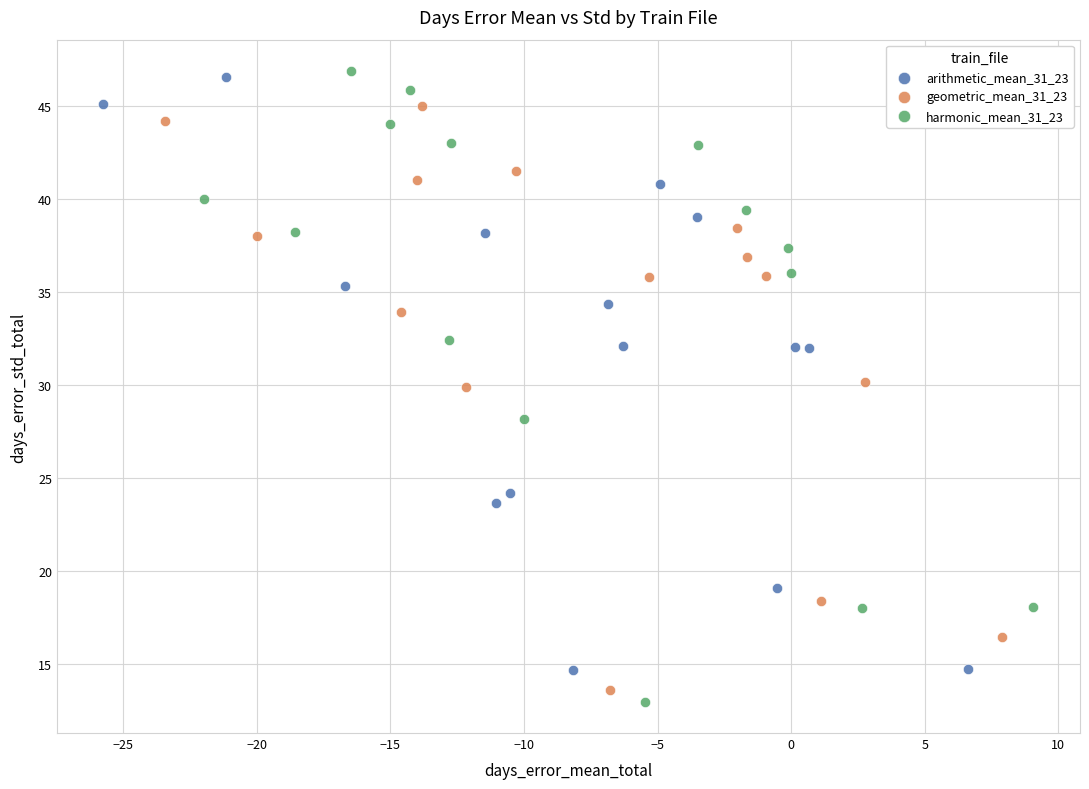

Which series has the widest spread of Y values?

harmonic_mean_31_23